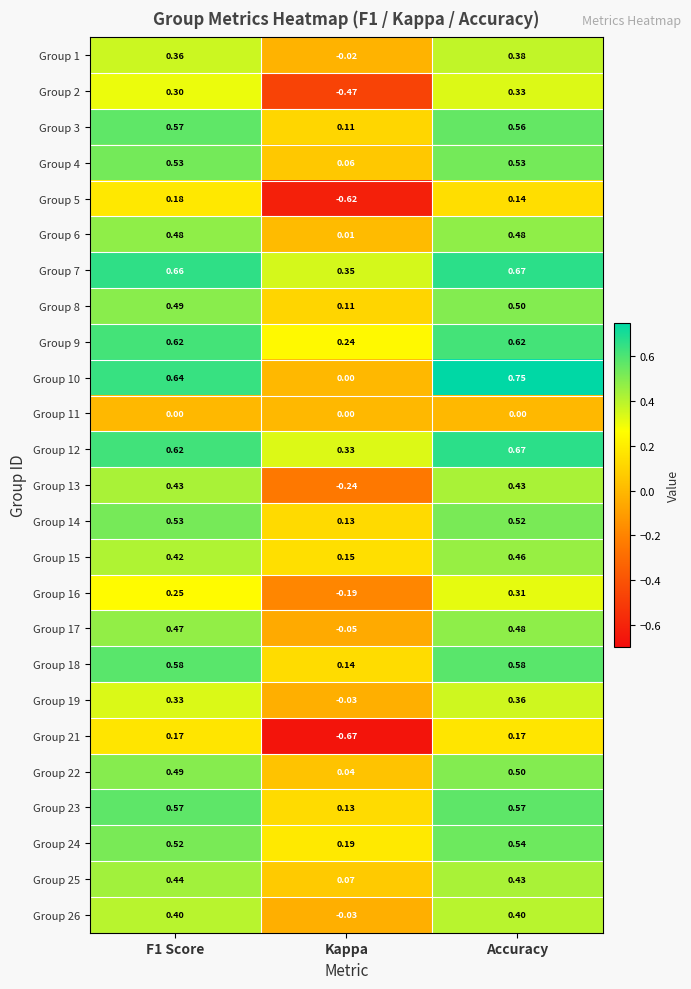

At which label does Group 6 reach its minimum?

Kappa